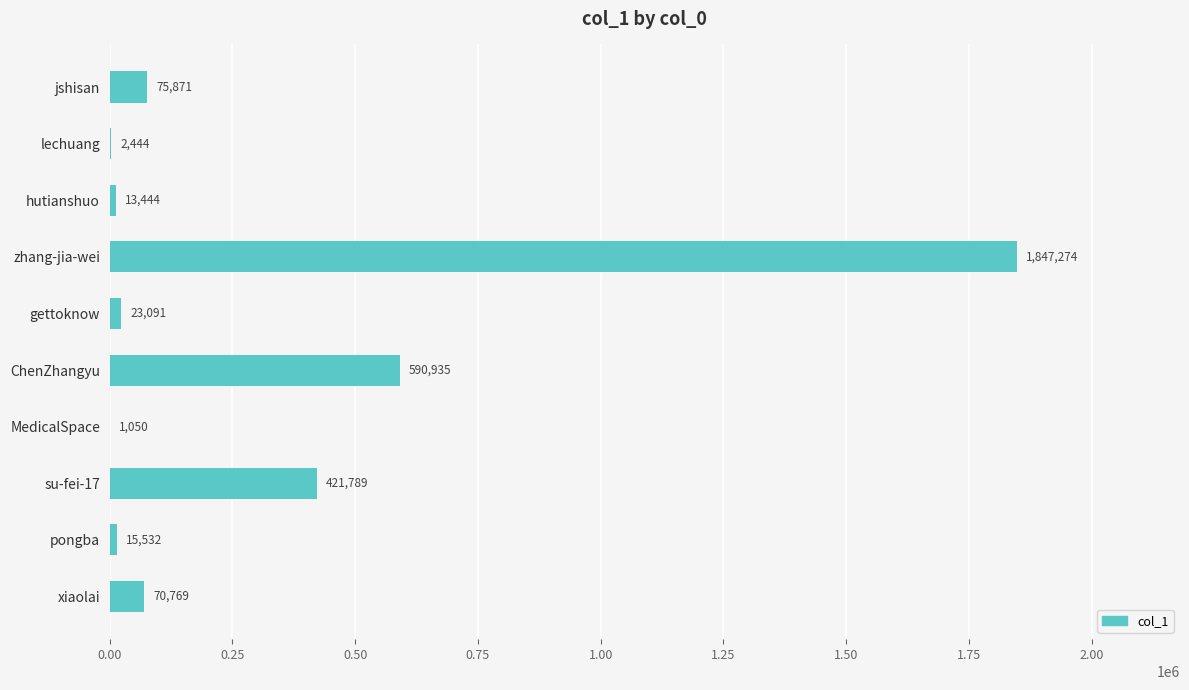

What is the change in value from zhang-jia-wei to su-fei-17?

-1425485